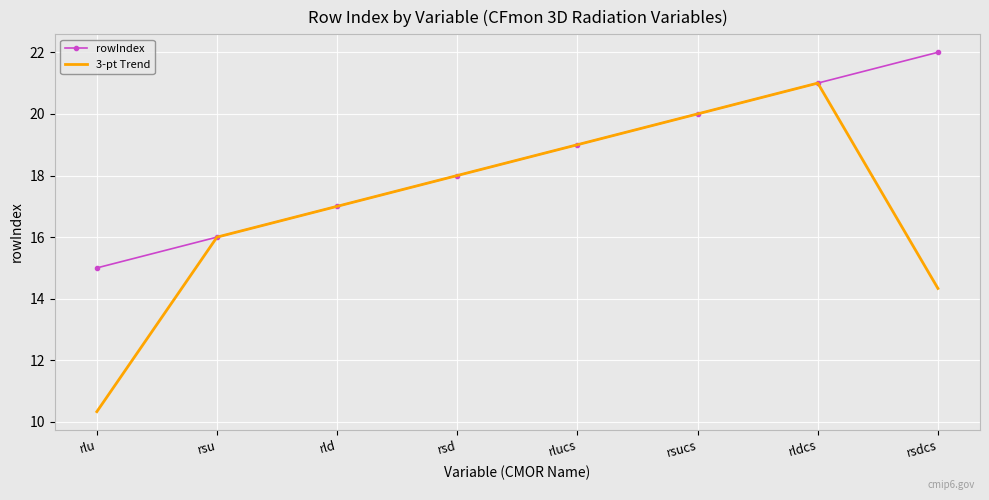

Where is 3-pt Trend nearest to the value 15?

rsdcs